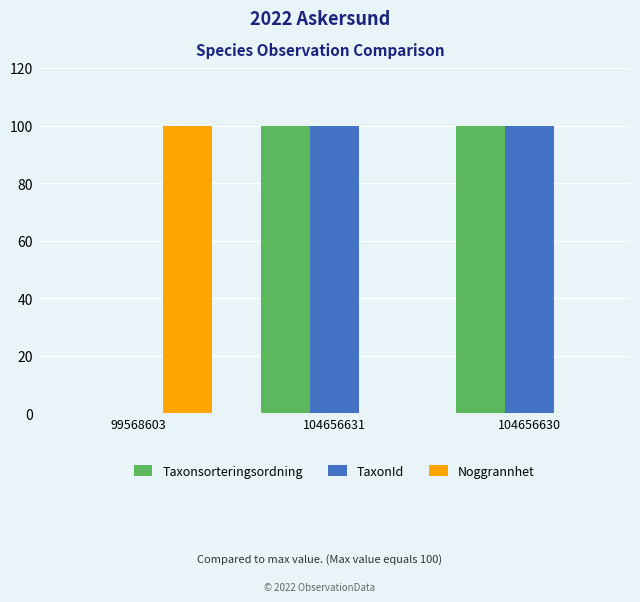

Is the value of Noggrannhet at 104656631 greater than the value of TaxonId at 104656630?

No